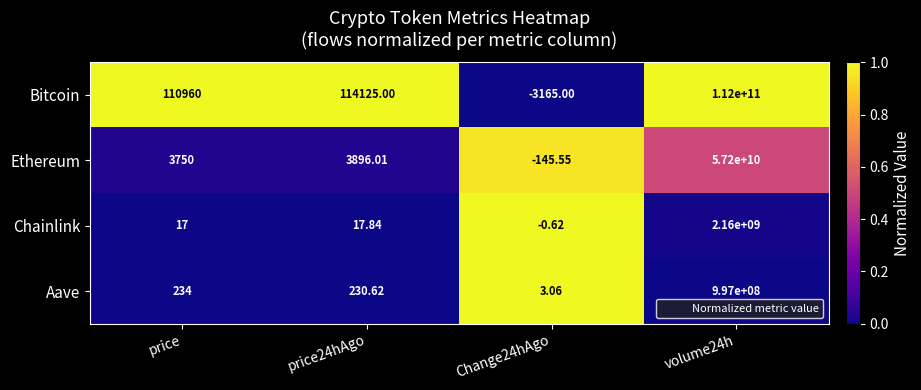

Between price24hAgo and Change24hAgo, which series saw the biggest shift?

Bitcoin